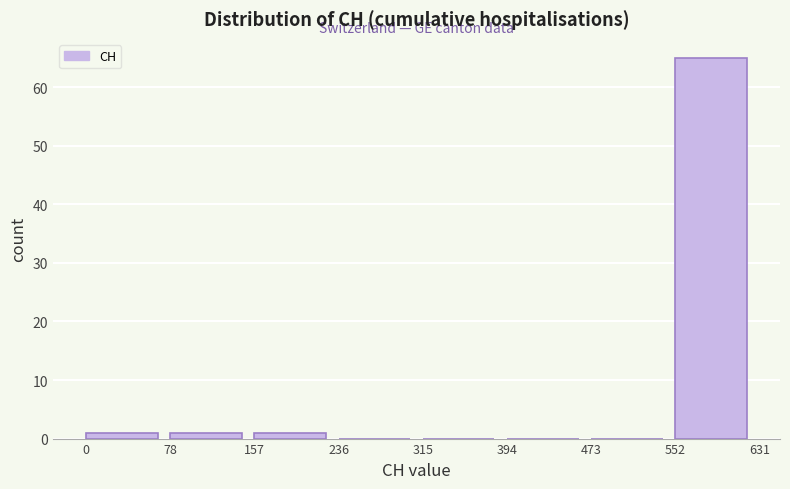

Reading left to right, list every bar in this chart as the range it spans on the x-axis followed by its height. The values are not printed on the chart, so give them approximately, as read against the axis.

0 to 78: 1
78 to 157: 1
157 to 236: 1
236 to 315: 0
315 to 394: 0
394 to 473: 0
473 to 552: 0
552 to 631: 65